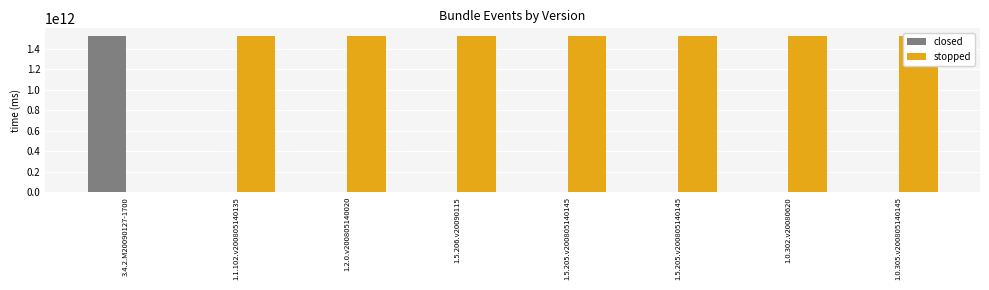

What is the value of the stopped bar at the 8th from the left?

1522785234465